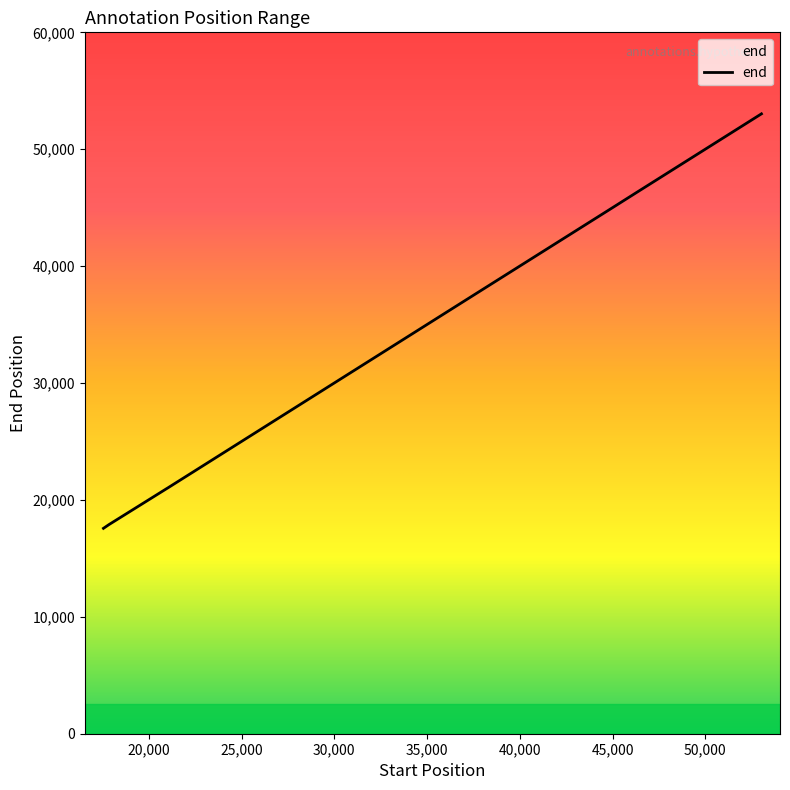

What is the difference between the maximum and minimum values?

35458